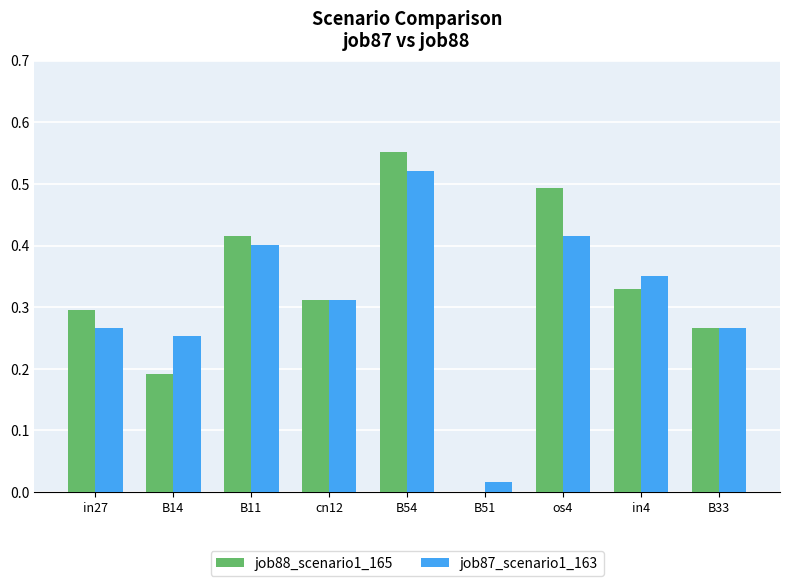

Between B11 and B54, which series saw the biggest shift?

job88_scenario1_165